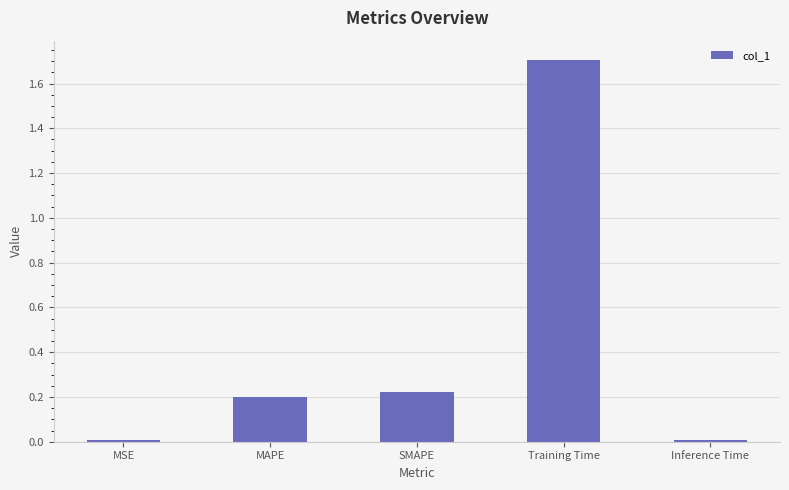

Between Training Time and MAPE, which is larger?

Training Time